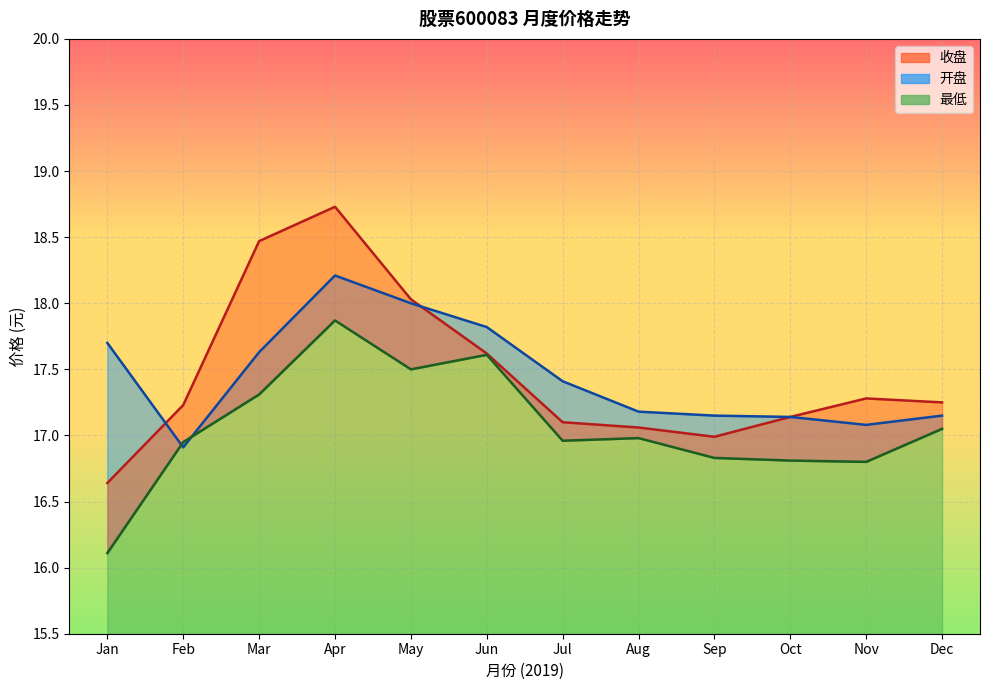

Rank the series at 2019-11 from lowest to highest value.

最低, 开盘, 收盘